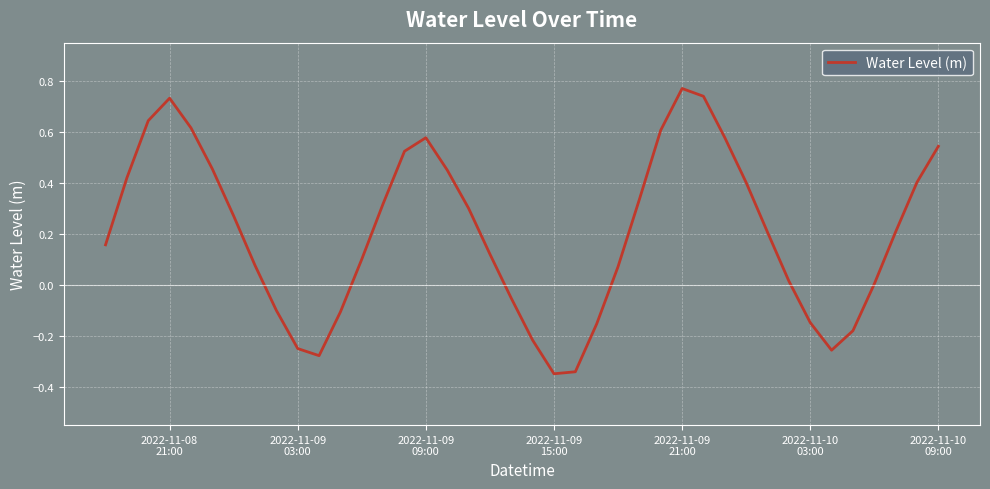

How many lines are shown in the chart?

1